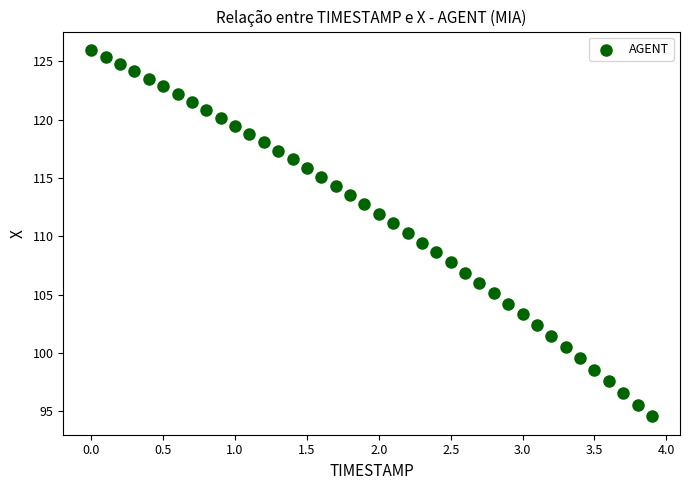

What is the range of X values (max minus min)?

3.9